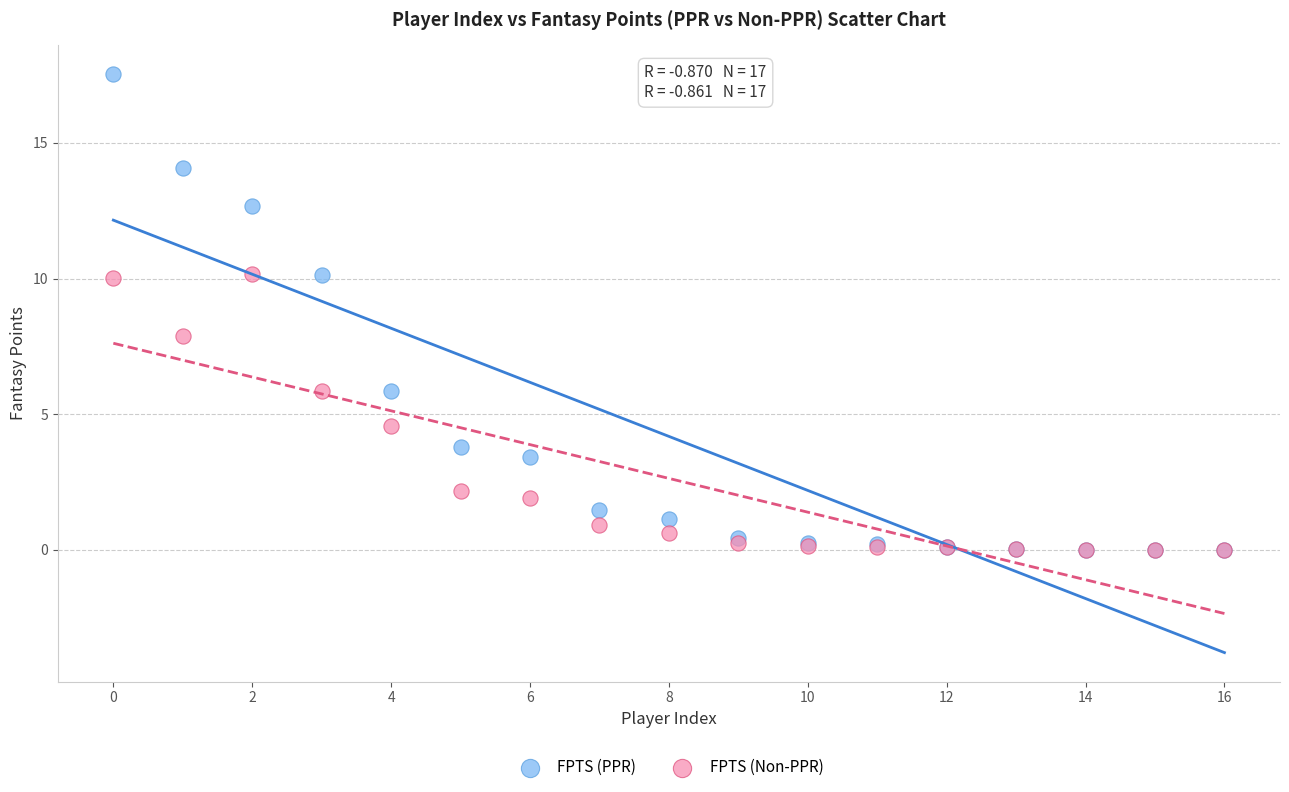

In the FPTS (Non-PPR) series, what Y value is closest to 5?

4.6